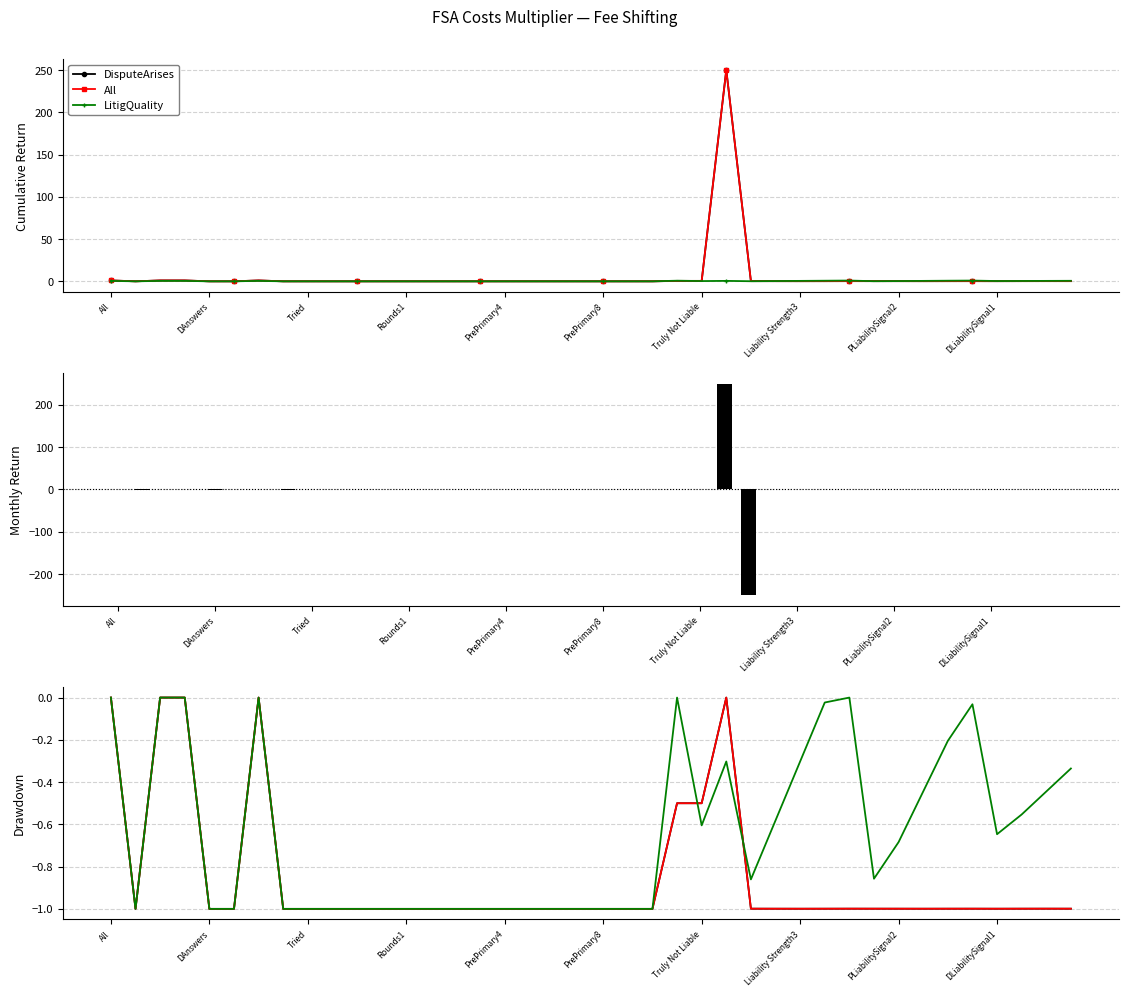

What is the label of the 1st bar from the right?

39